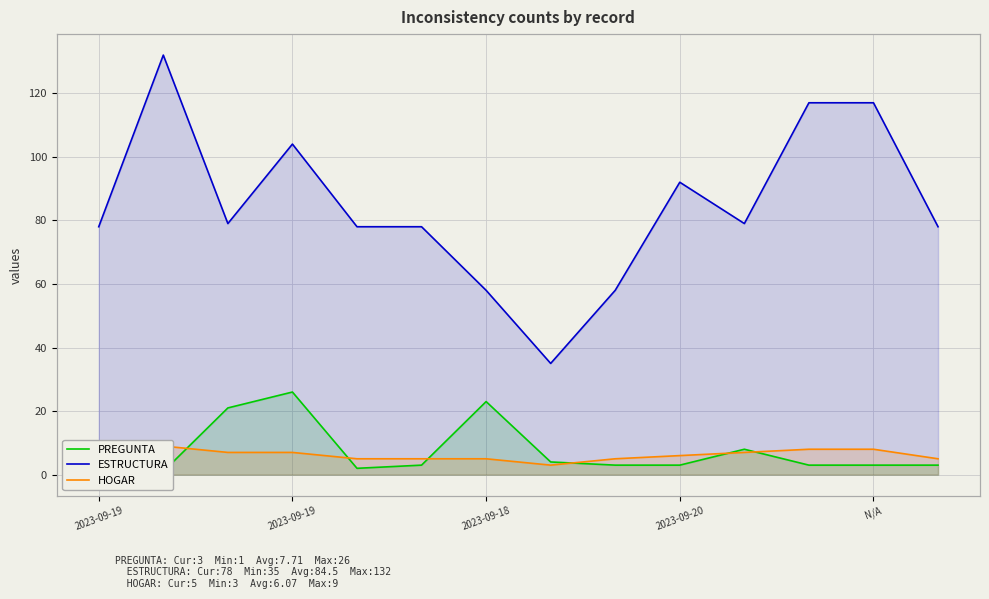

What is the sum of all ESTRUCTURA values?

1183